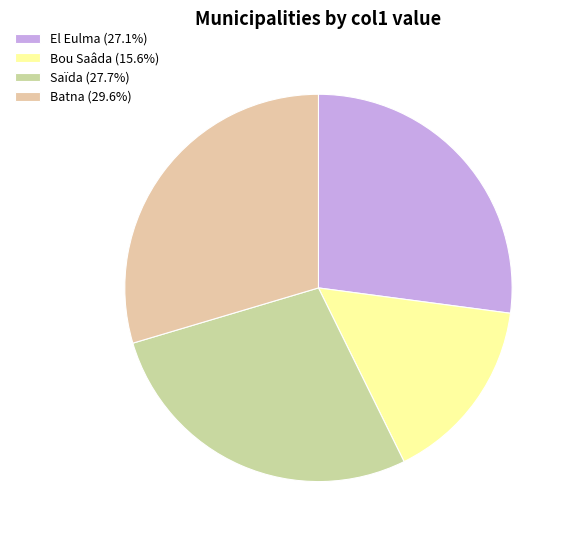

To the nearest percent, what percentage of the pie is Batna?

30%